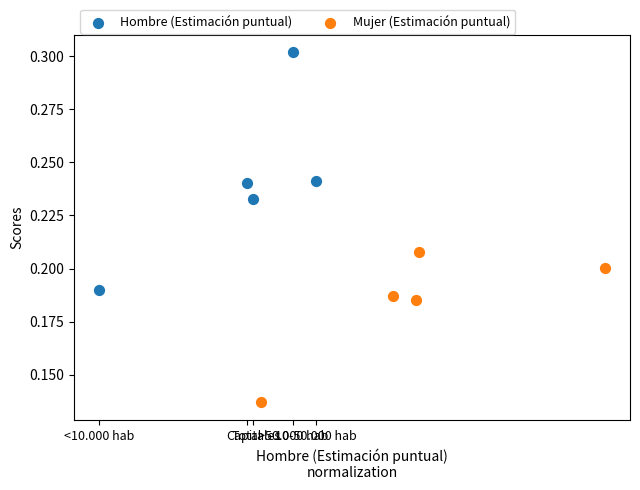

Which series reaches the maximum Y coordinate?

Hombre (Estimación puntual)